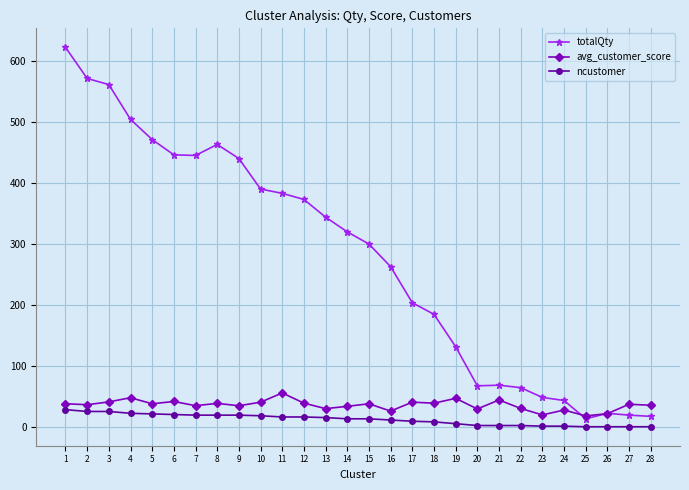

The ncustomer series shows 12.0 at 16. True or false?

True